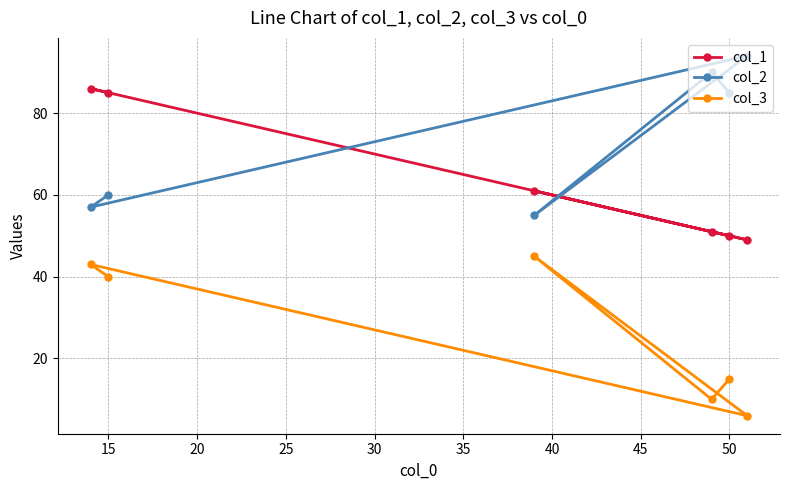

The value of col_2 at 20 is 17. True or false?

False